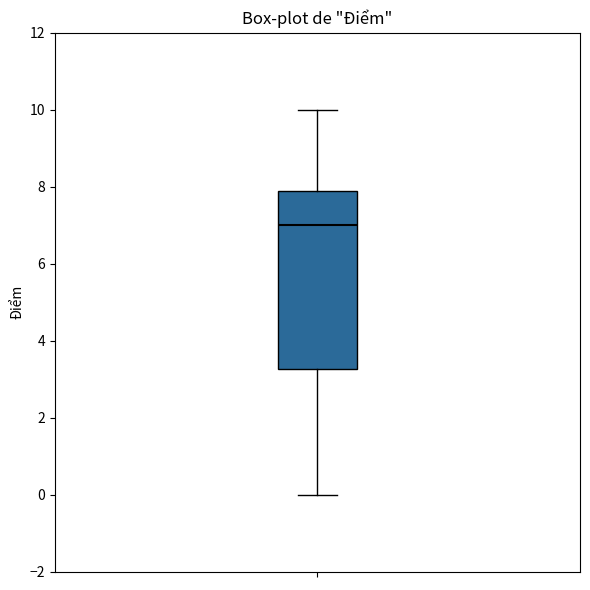

Transcribe this box plot: give where the median line is, the range the box spans, and where the two whiskers end, as read against the y-axis. The values are not printed on the chart, so give them approximately, as read against the axis.

median 7.0, box 3.2 to 8.0, whiskers 0.0 to 10.0